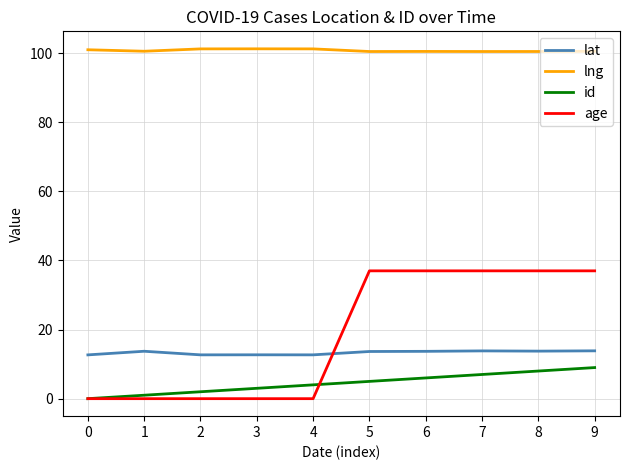

The value of lng at 0 is 101.0. True or false?

True